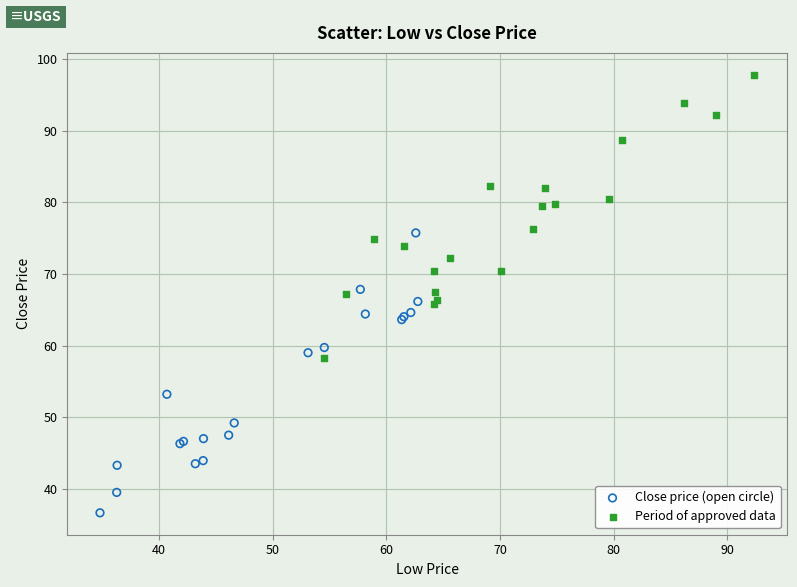

Which series reaches the minimum Y coordinate?

Close price (open circle)